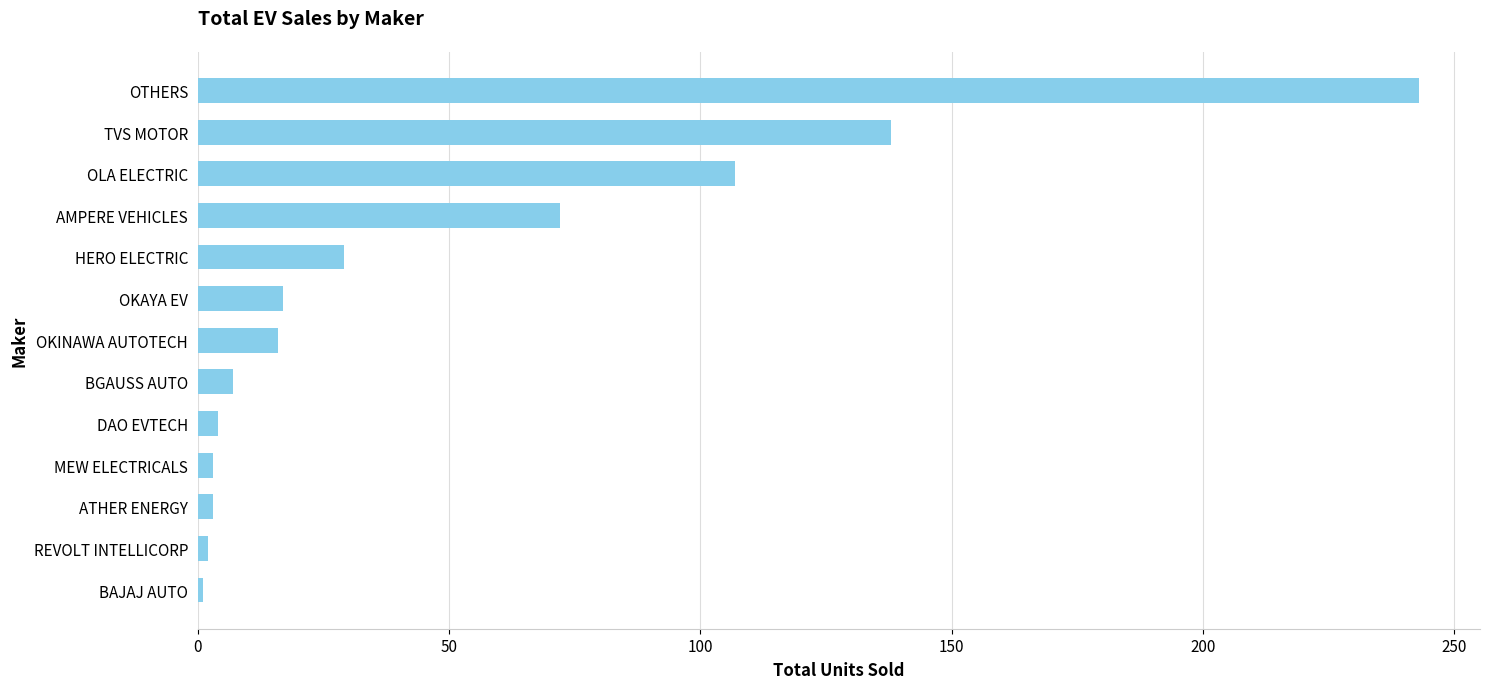

What value does the data have at AMPERE VEHICLES?

72